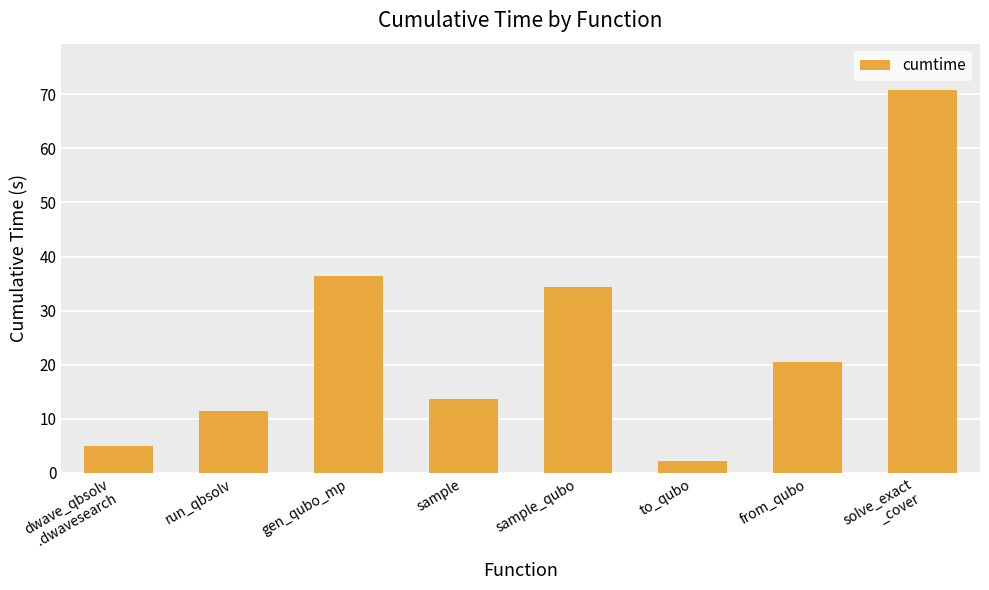

How many values exceed 20?

4